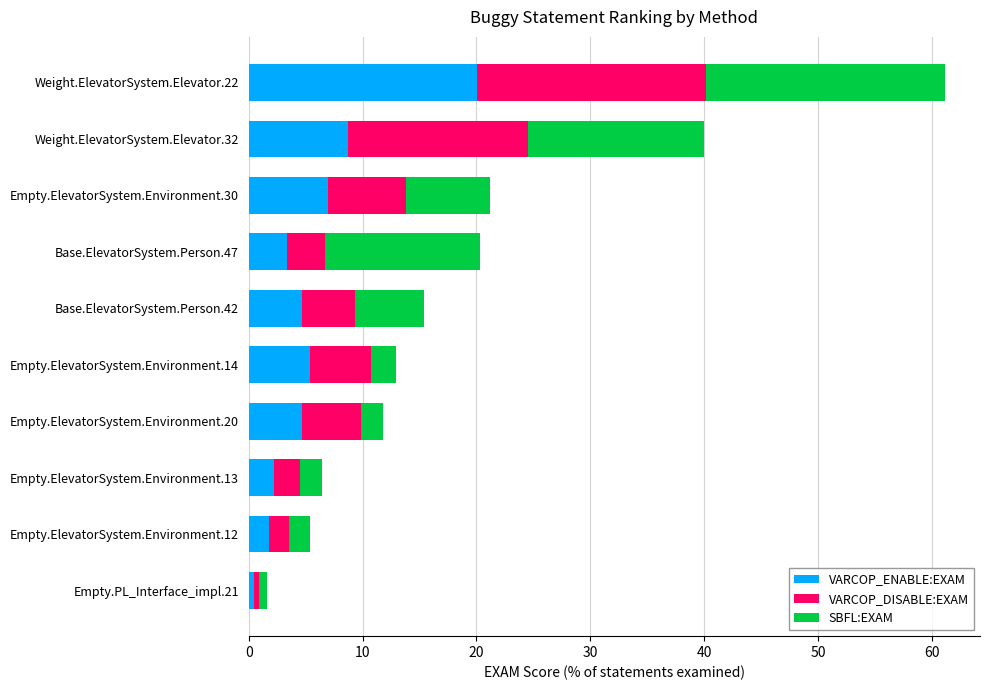

What are all the series names shown in the legend?

VARCOP_ENABLE:EXAM, VARCOP_DISABLE:EXAM, SBFL:EXAM